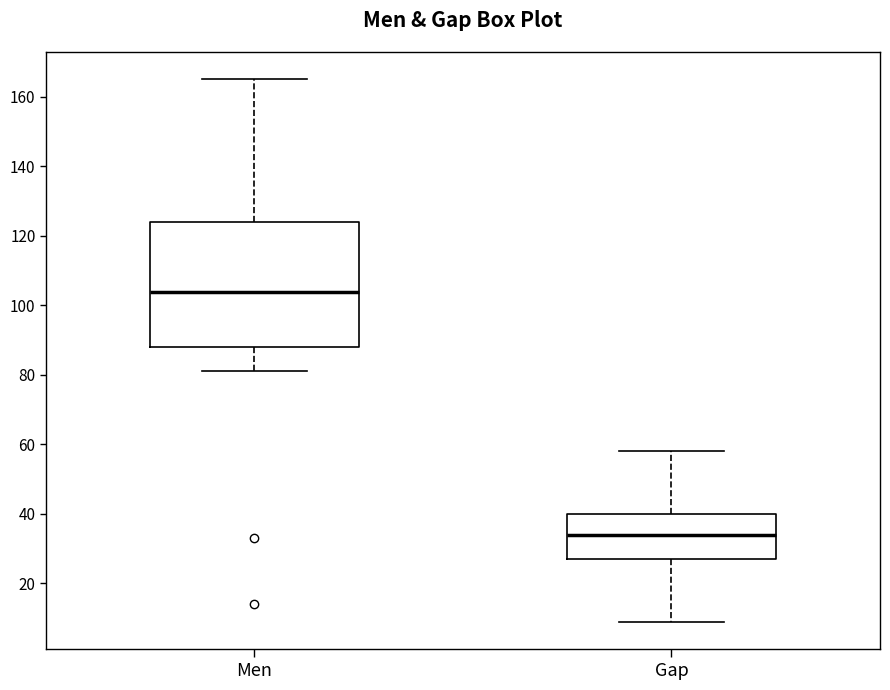

Reading left to right, transcribe this box plot: for each box, give where its median line is, the range the box spans, and where its two whiskers end, as read against the y-axis. The values are not printed on the chart, so give them approximately, as read against the axis.

Men: median 104, box 88 to 124, whiskers 82 to 166
Gap: median 34, box 28 to 40, whiskers 10 to 58